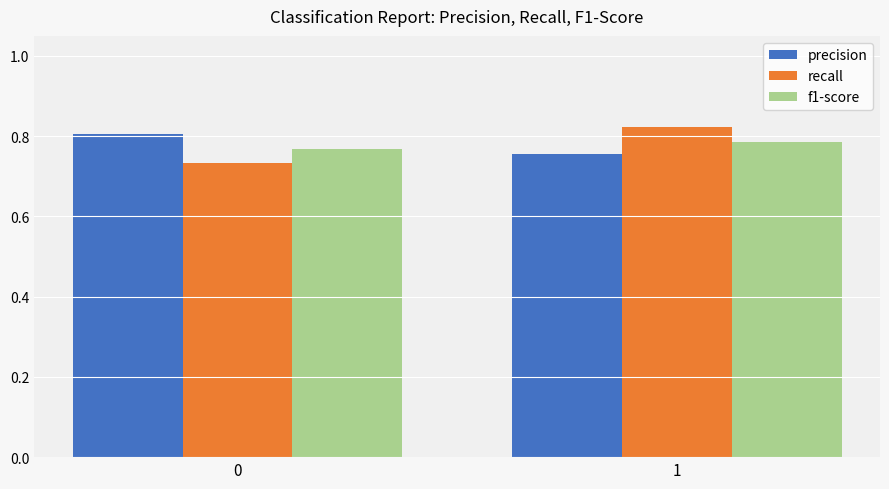

At which category is the sum across all series the highest?

1